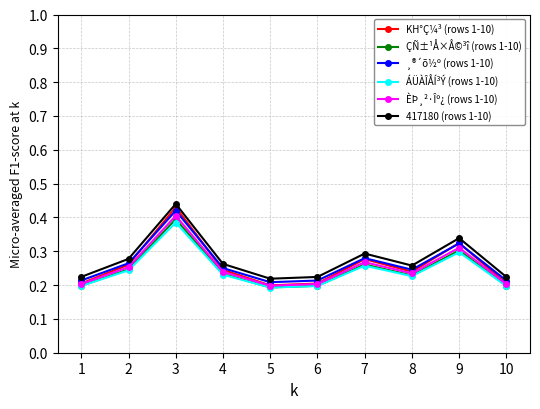

At which label does ¸®´õ½º (rows 1-10) reach its peak?

3